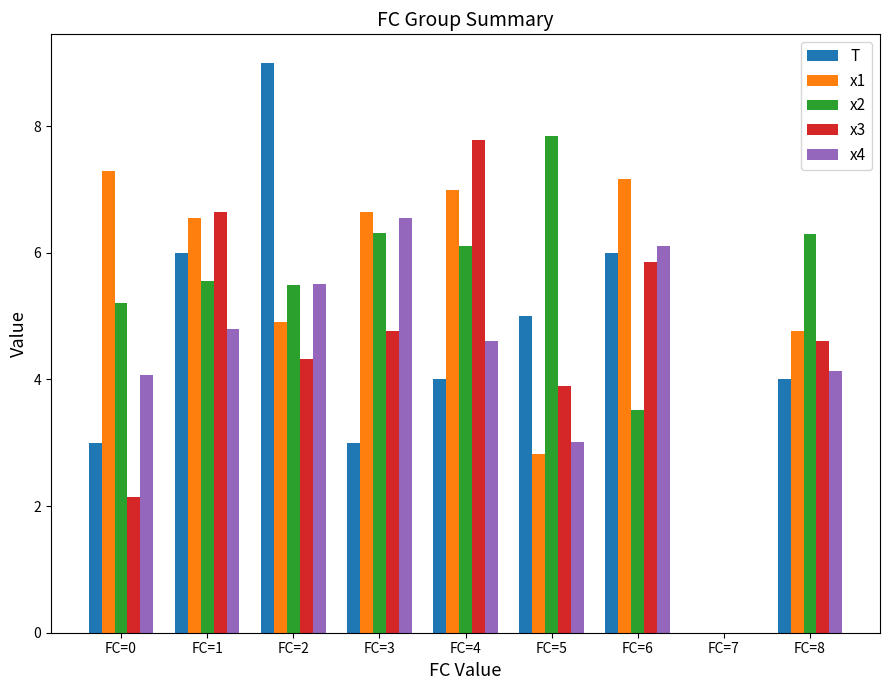

What is the total value across all series at FC=8?

23.8